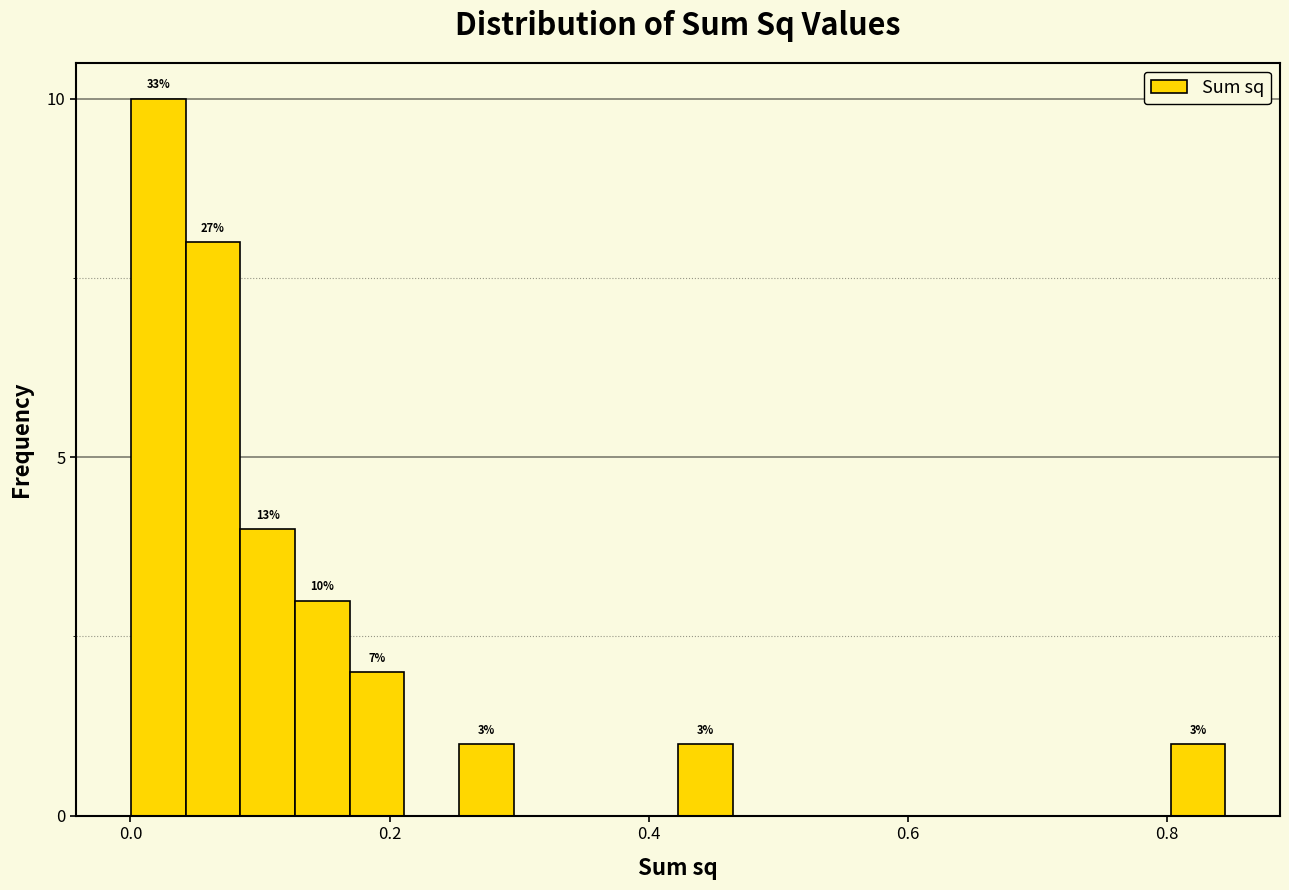

Around what value on the x-axis is the tallest bar? Give the approximate position of its centre, as read against the axis.

0.02